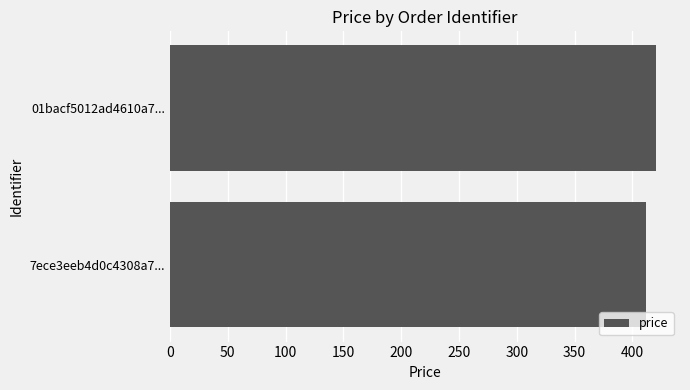

Rank the categories by value from lowest to highest.

7ece3eeb4d0c4308a7..., 01bacf5012ad4610a7...